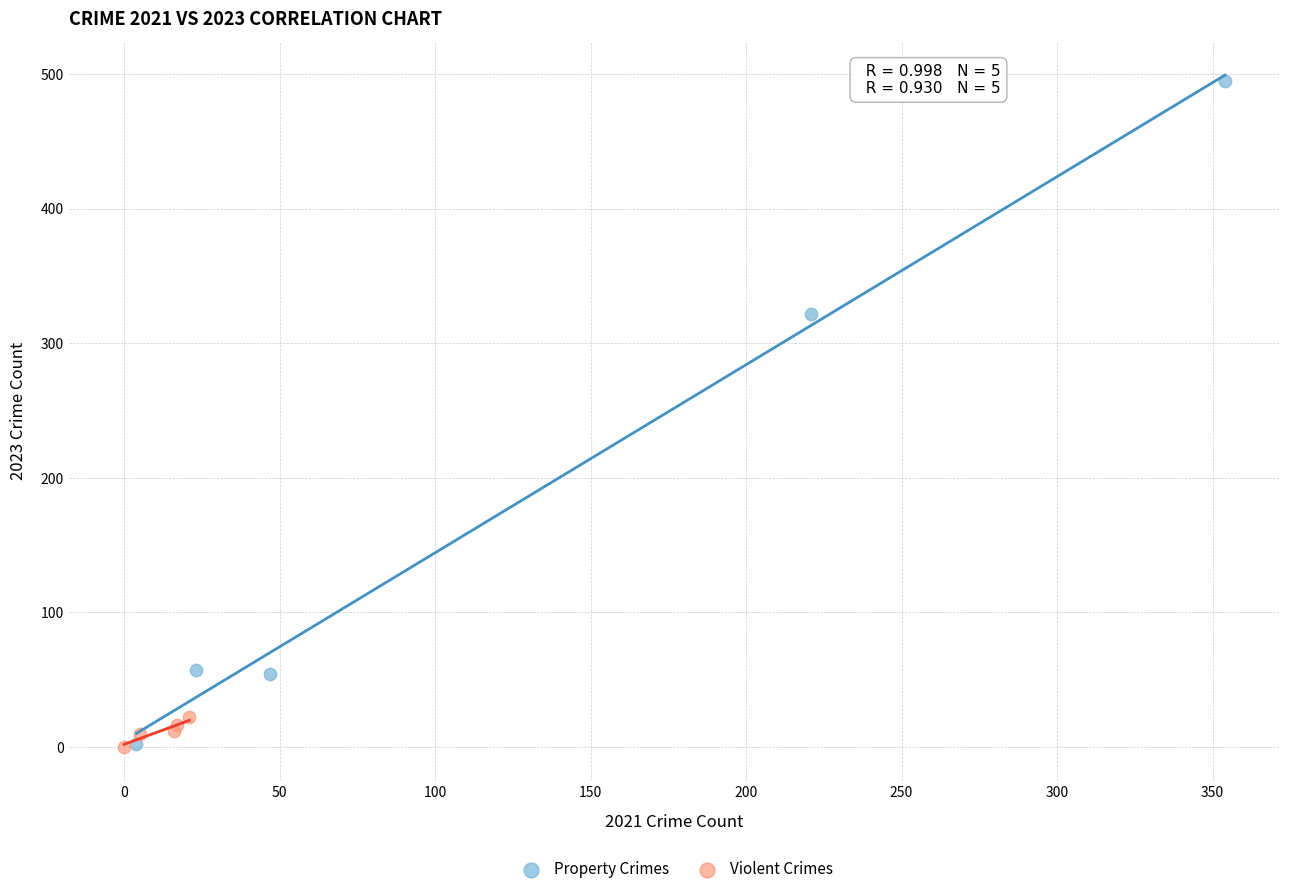

Which series contains the highest Y value?

Property Crimes